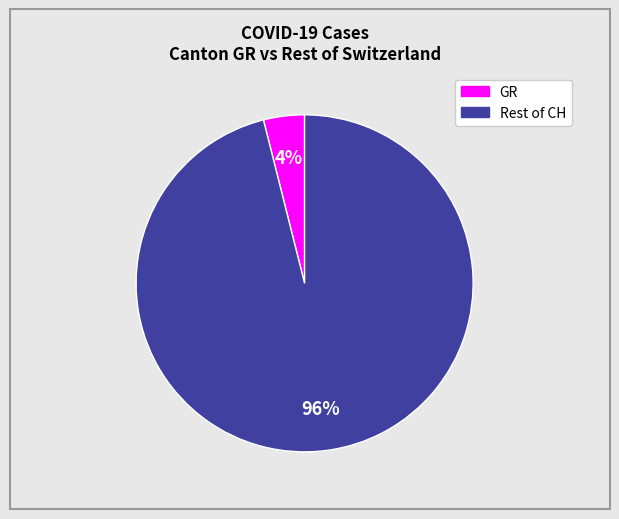

To the nearest percent, what is the average slice percentage?

50%